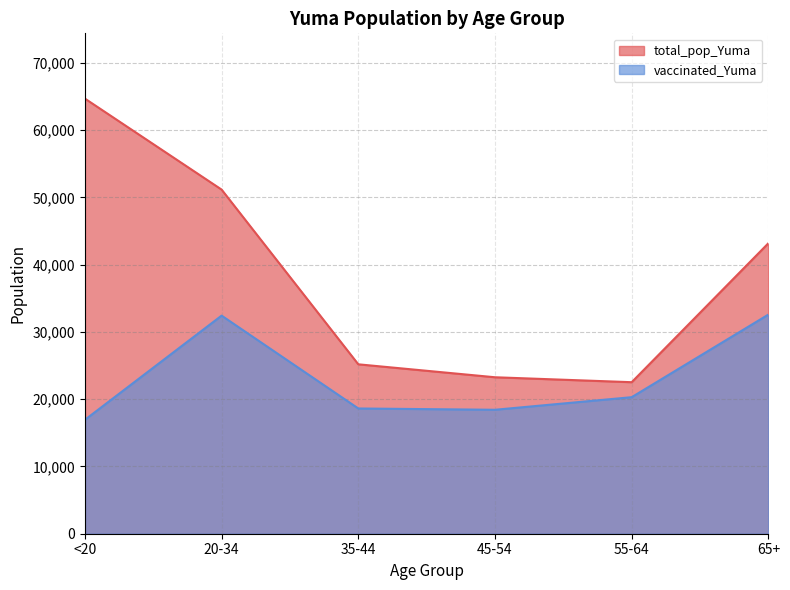

True or false: vaccinated_Yuma has more than 1 interior local peaks.

False